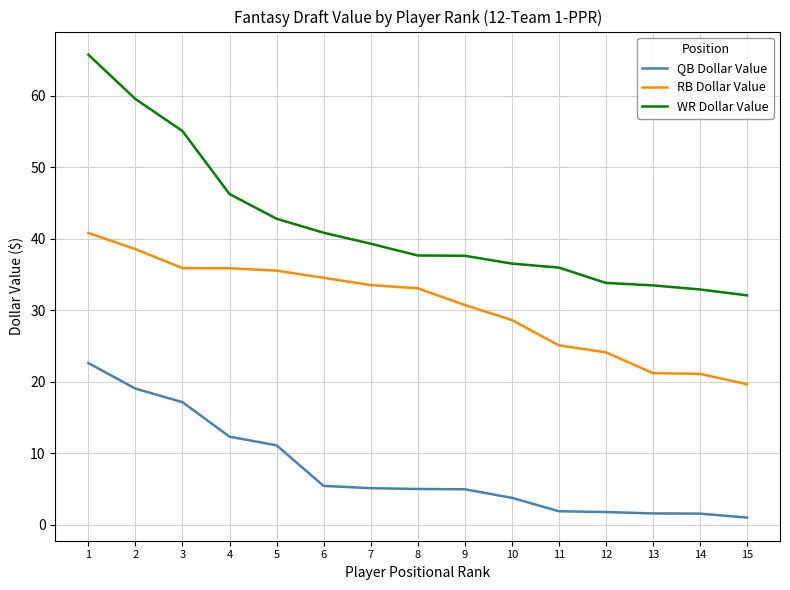

What is the total value across all series at 3?

108.1